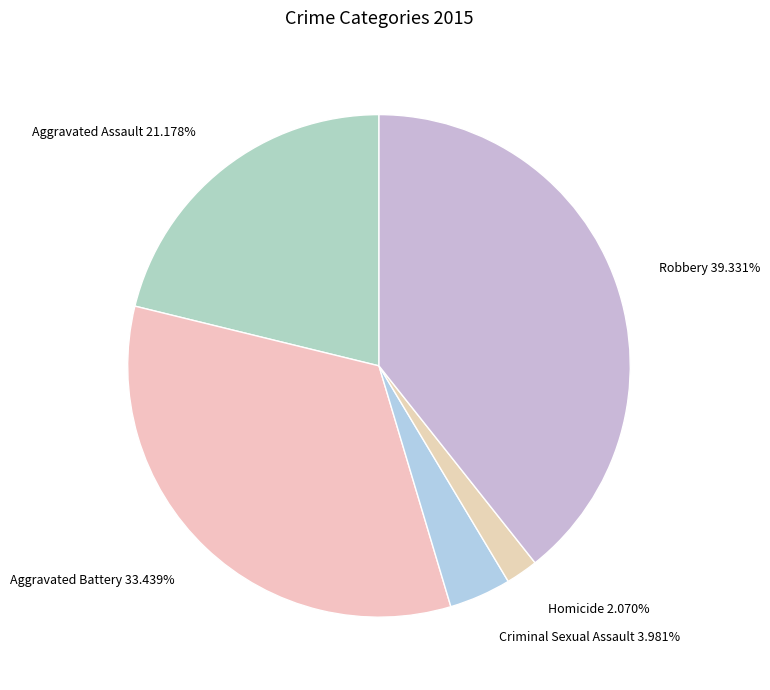

Does any single category account for the majority?

No